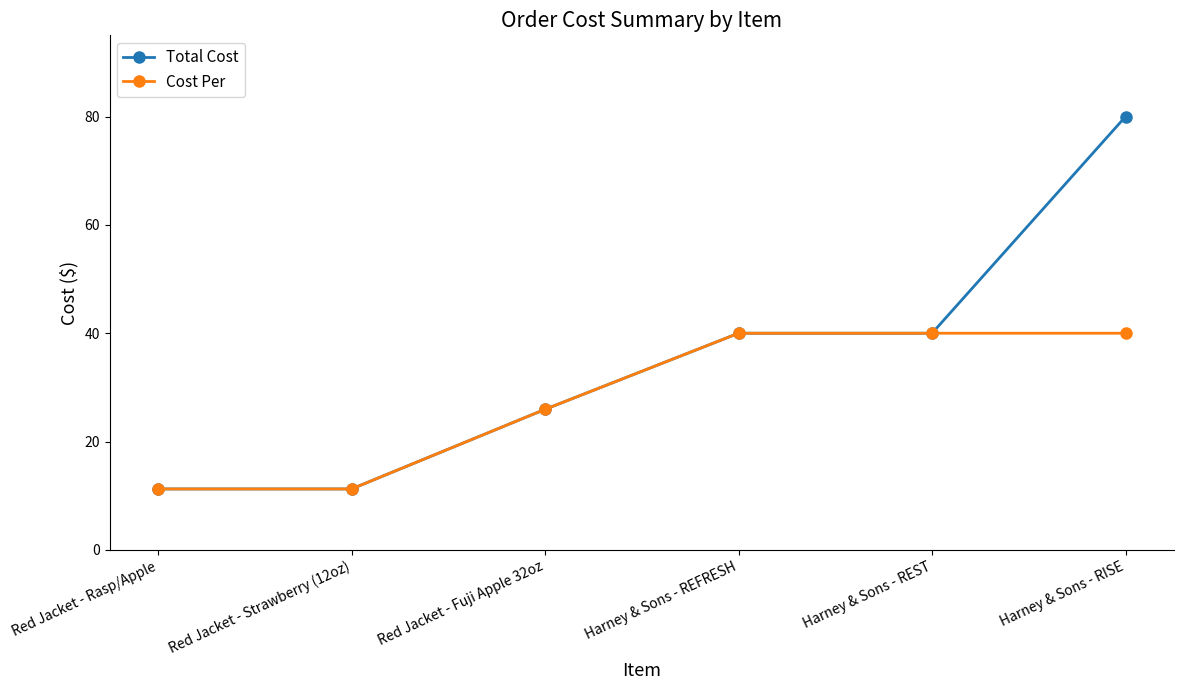

What is the value of the Cost Per point at the 5th from the left?

40.0